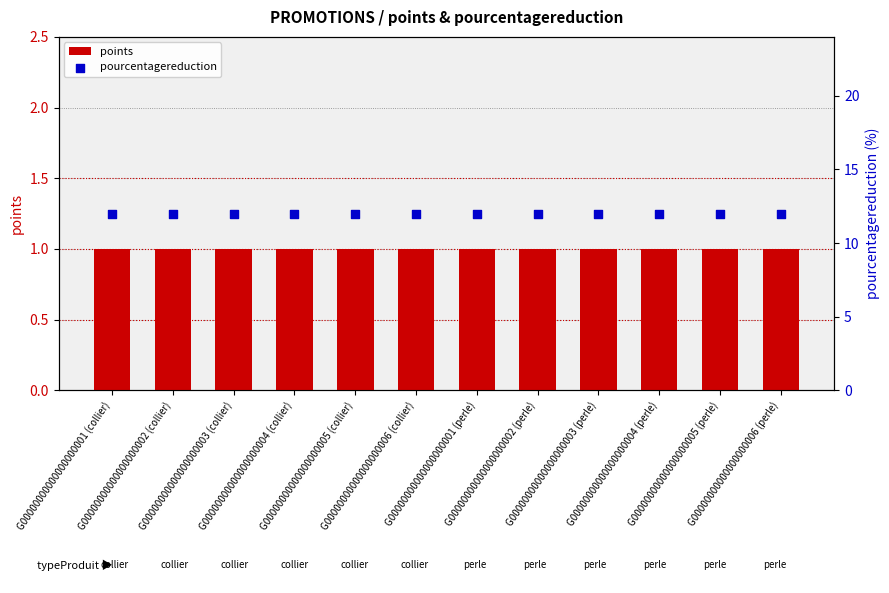

Is the value of points at G00000000000000000006 (perle) greater than the value of pourcentagereduction at G00000000000000000006 (collier)?

No